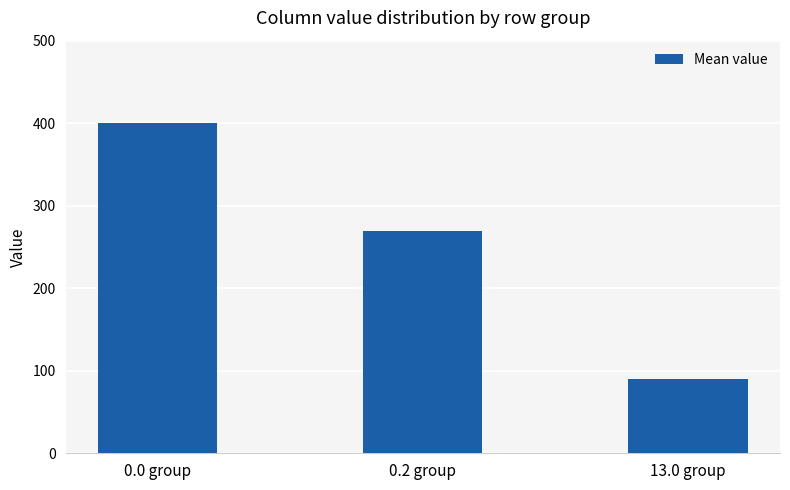

What is the maximum value shown in the chart?

400.0